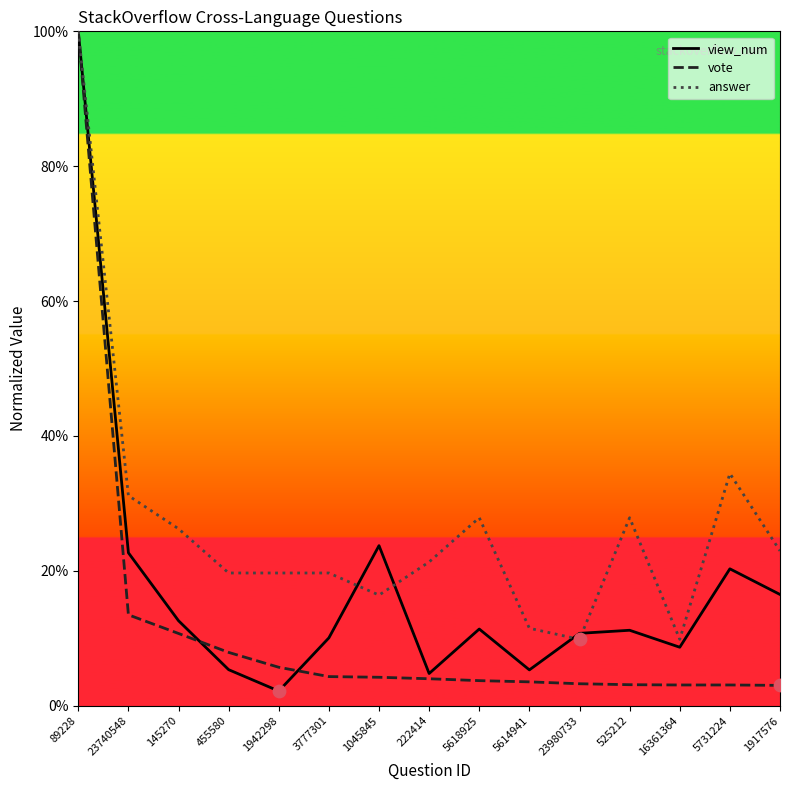

At how many categories does at least one series exceed 61?

1